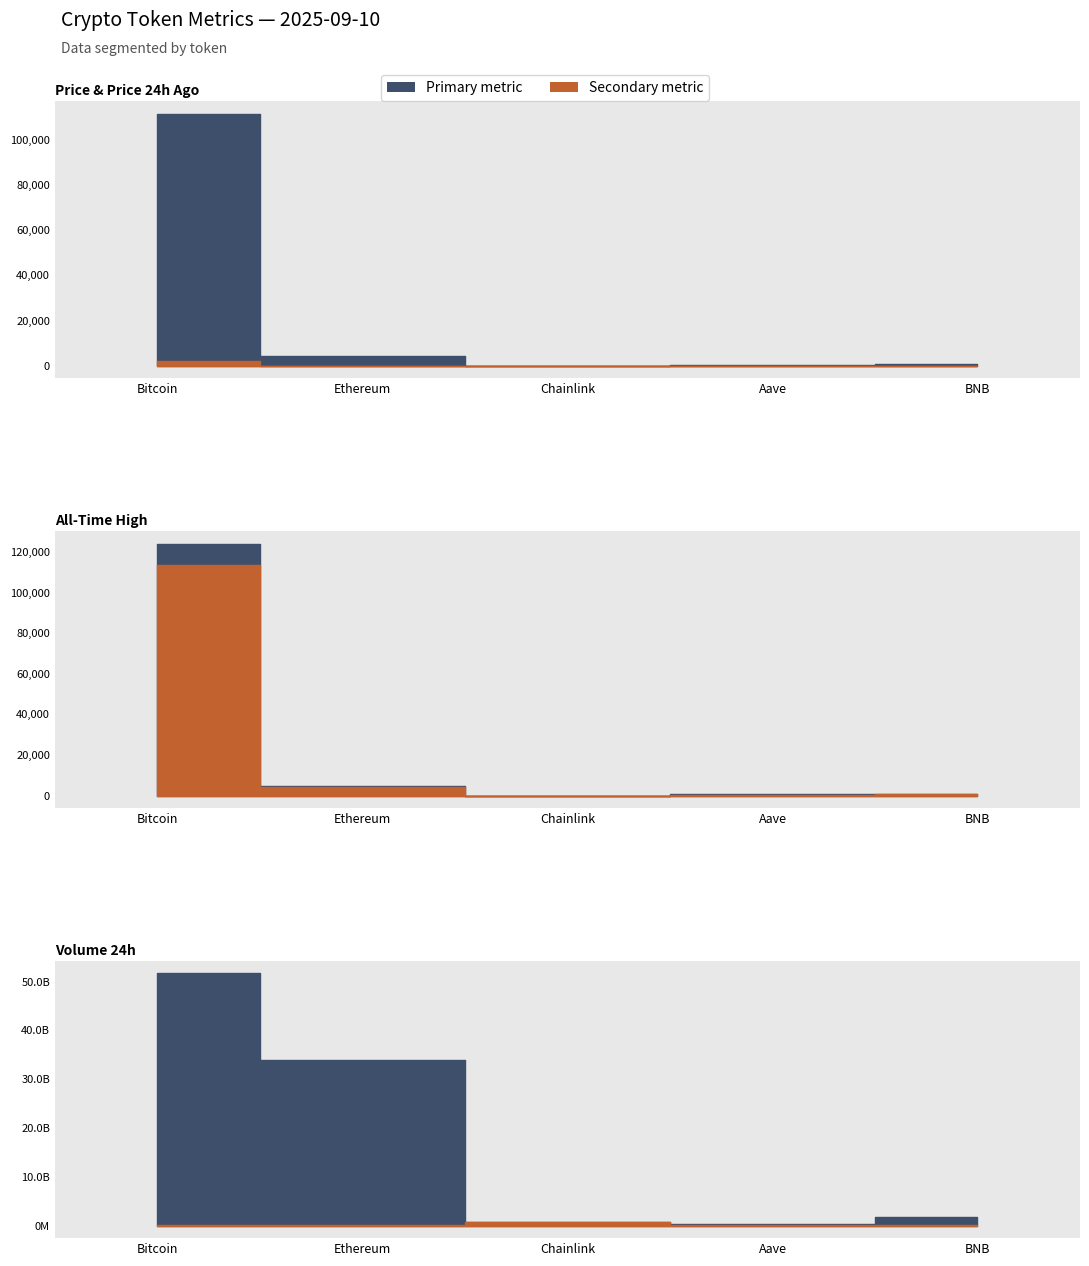

Does the chart display data point markers on the line(s)?

No